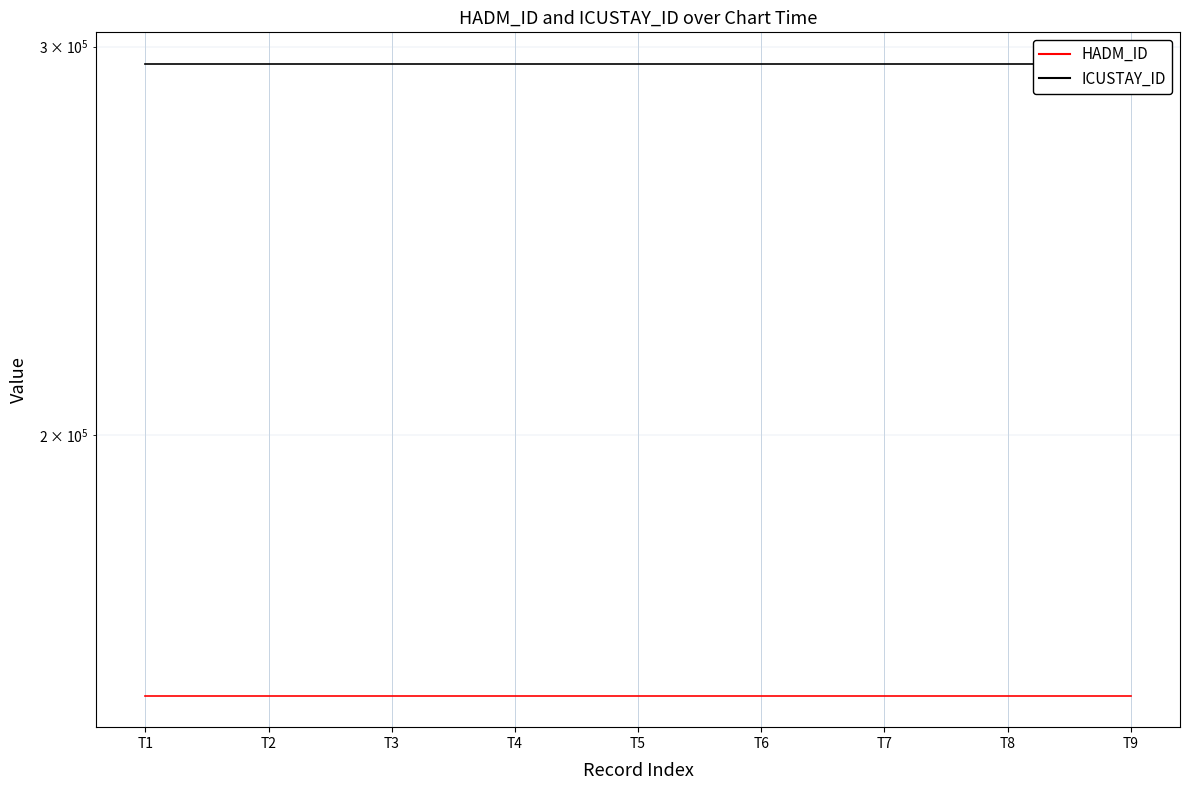

Reading left to right, what are all the values shown in this chart?

HADM_ID: 152404	152404	152404	152404	152404	152404	152404	152404	152404
ICUSTAY_ID: 294660	294660	294660	294660	294660	294660	294660	294660	294660